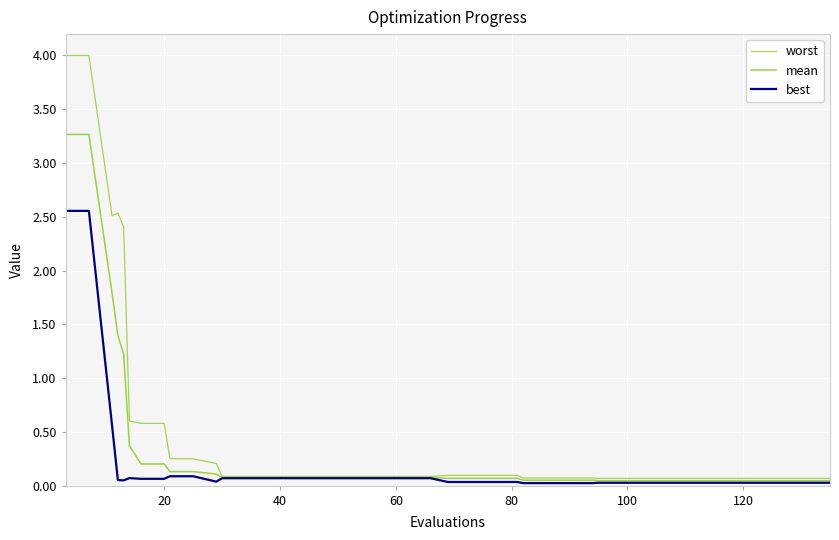

Reading left to right, list all the values displayed in this chart.

worst: 4.0	4.0	2.5	2.5	2.4	0.6	0.6	0.6	0.3	0.3	0.2	0.1	0.1	0.1	0.1	0.1	0.1	0.1	0.1	0.1	0.1	0.1	0.1	0.1	0.1	0.1	0.1	0.1	0.1	0.1	0.1	0.1	0.1	0.1	0.1	0.1	0.1	0.1	0.1	0.1
mean: 3.3	3.3	1.8	1.4	1.2	0.4	0.2	0.2	0.1	0.1	0.1	0.1	0.1	0.1	0.1	0.1	0.1	0.1	0.1	0.1	0.1	0.1	0.1	0.1	0.1	0.1	0.1	0.1	0.1	0.0	0.0	0.0	0.0	0.0	0.0	0.0	0.0	0.0	0.0	0.0
best: 2.6	2.6	0.6	0.1	0.0	0.1	0.1	0.1	0.1	0.1	0.0	0.1	0.1	0.1	0.1	0.1	0.1	0.1	0.1	0.1	0.1	0.0	0.0	0.0	0.0	0.0	0.0	0.0	0.0	0.0	0.0	0.0	0.0	0.0	0.0	0.0	0.0	0.0	0.0	0.0